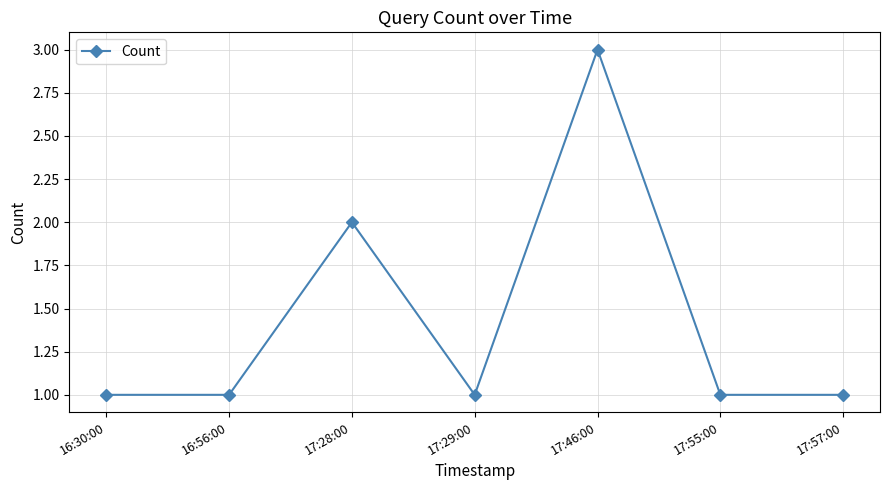

True or false: there are more than 0 points higher than both neighbors.

True